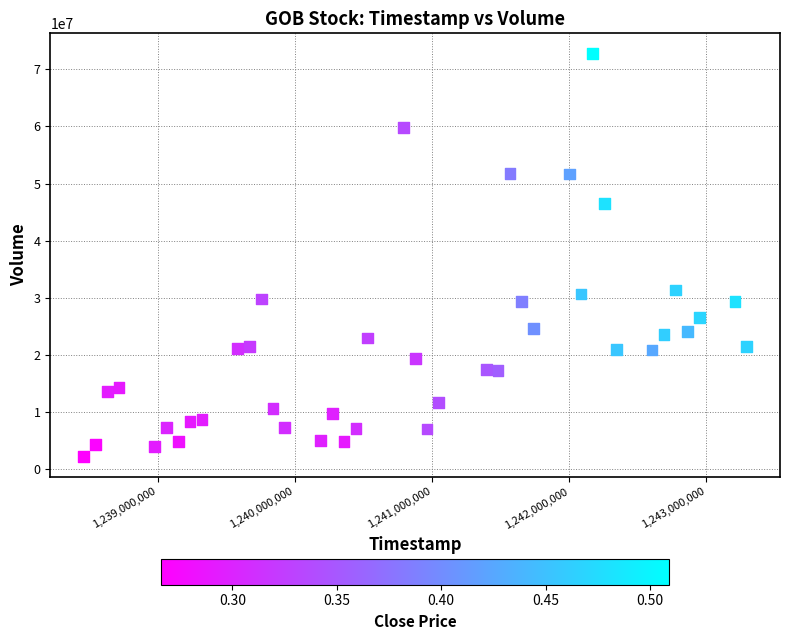

What is the range of Y values (max minus min)?

70586055